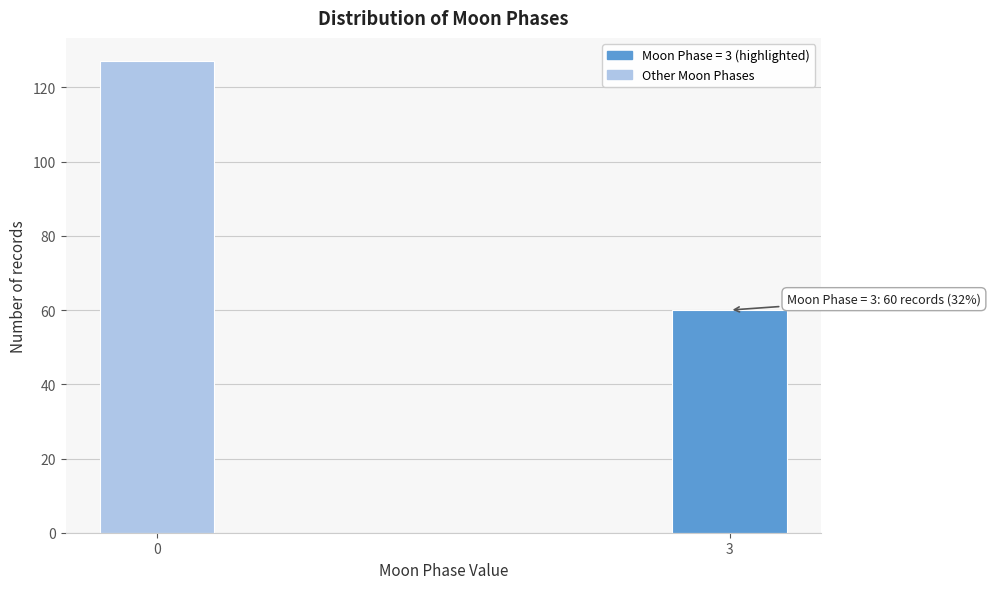

Reading left to right, transcribe all the data shown in this chart.

0=127	3=60